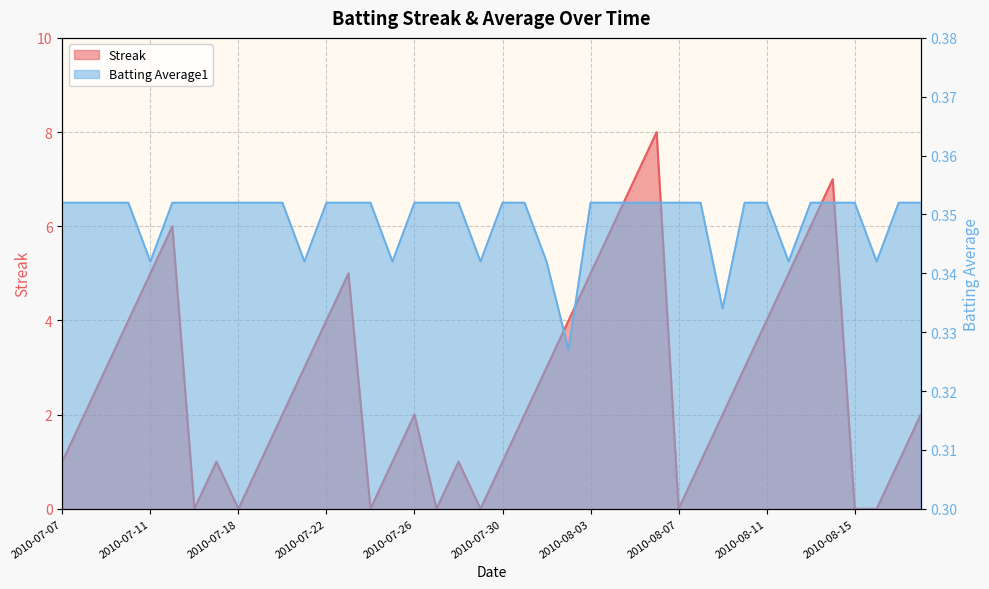

Reading right to left, list all the values displayed in this chart.

Streak: 2.0	1.0	0.0	0.0	7.0	6.0	5.0	4.0	3.0	2.0	1.0	0.0	8.0	7.0	6.0	5.0	4.0	3.0	2.0	1.0	0.0	1.0	0.0	2.0	1.0	0.0	5.0	4.0	3.0	2.0	1.0	0.0	1.0	0.0	6.0	5.0	4.0	3.0	2.0	1.0
Batting Average1: 0.4	0.4	0.3	0.4	0.4	0.4	0.3	0.4	0.4	0.3	0.4	0.4	0.4	0.4	0.4	0.4	0.3	0.3	0.4	0.4	0.3	0.4	0.4	0.4	0.3	0.4	0.4	0.4	0.3	0.4	0.4	0.4	0.4	0.4	0.4	0.3	0.4	0.4	0.4	0.4